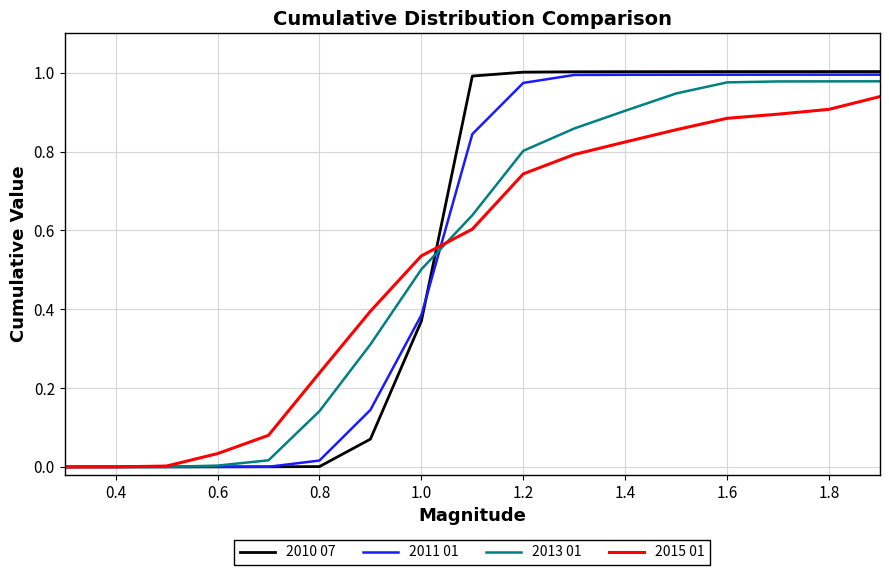

Which series has the widest spread of values?

2010 07